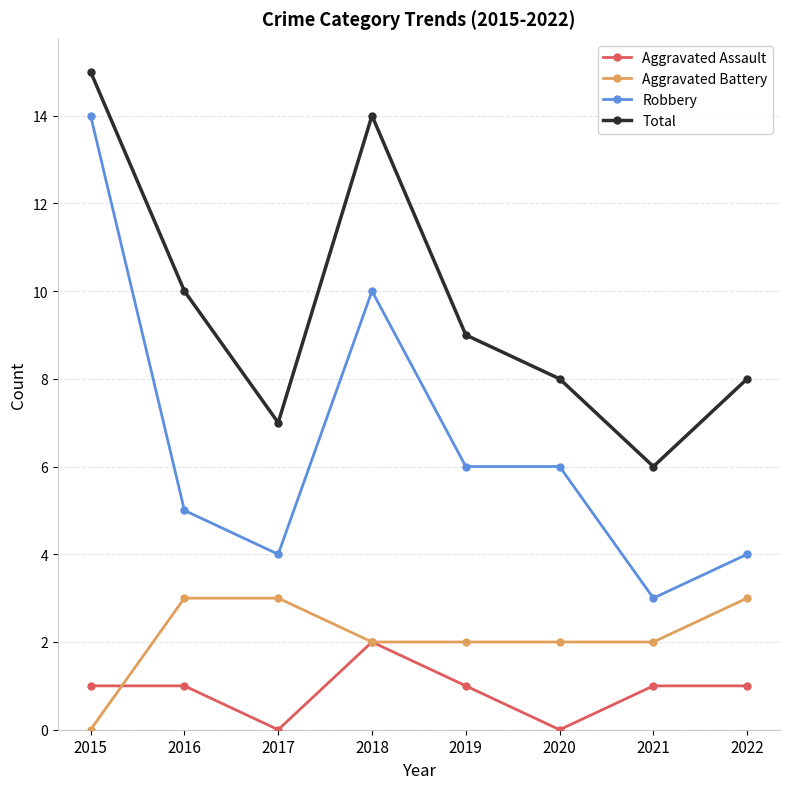

Where is the first local maximum for Robbery?

2018